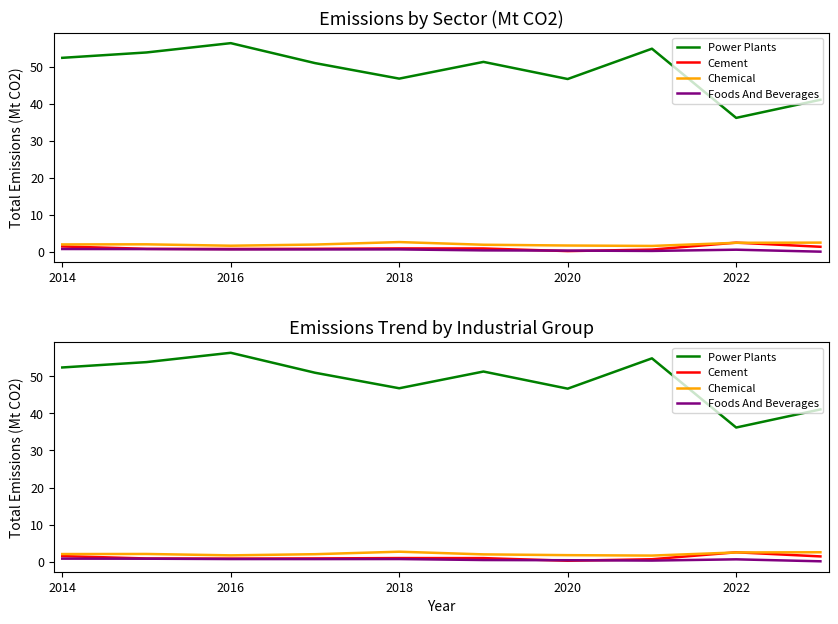

What is the difference between the maximum and minimum values in the Cement series?

2.3